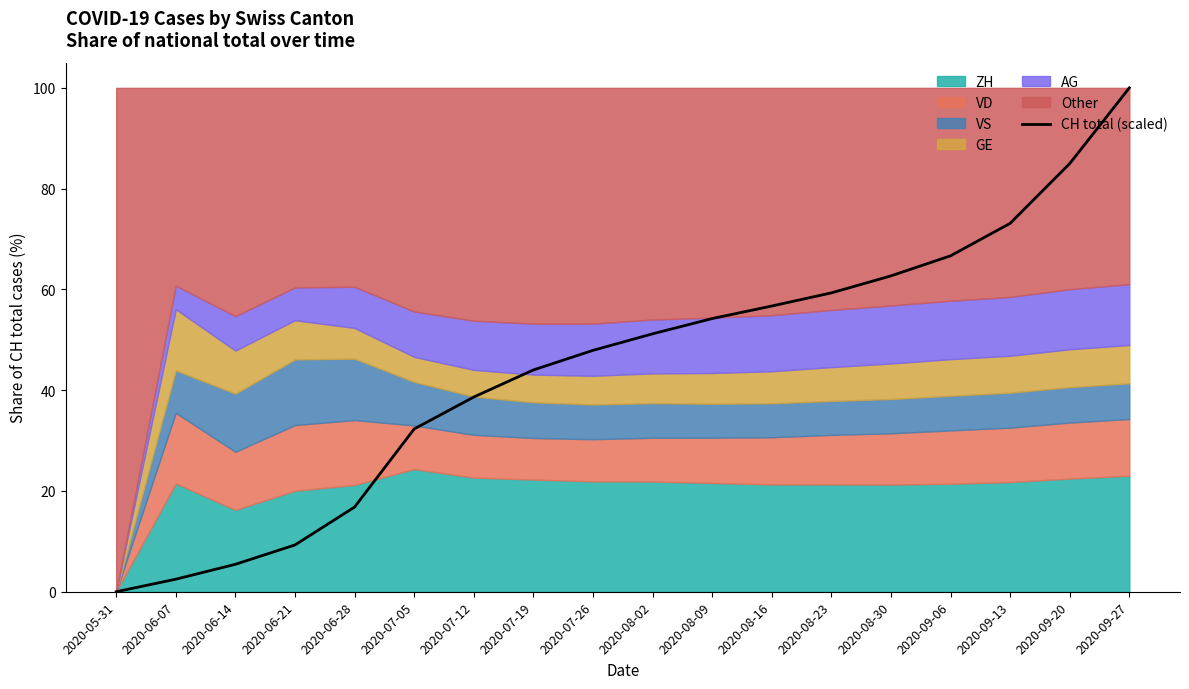

Is it true that CH total (scaled) equals 23.2 at 2020-06-28?

False